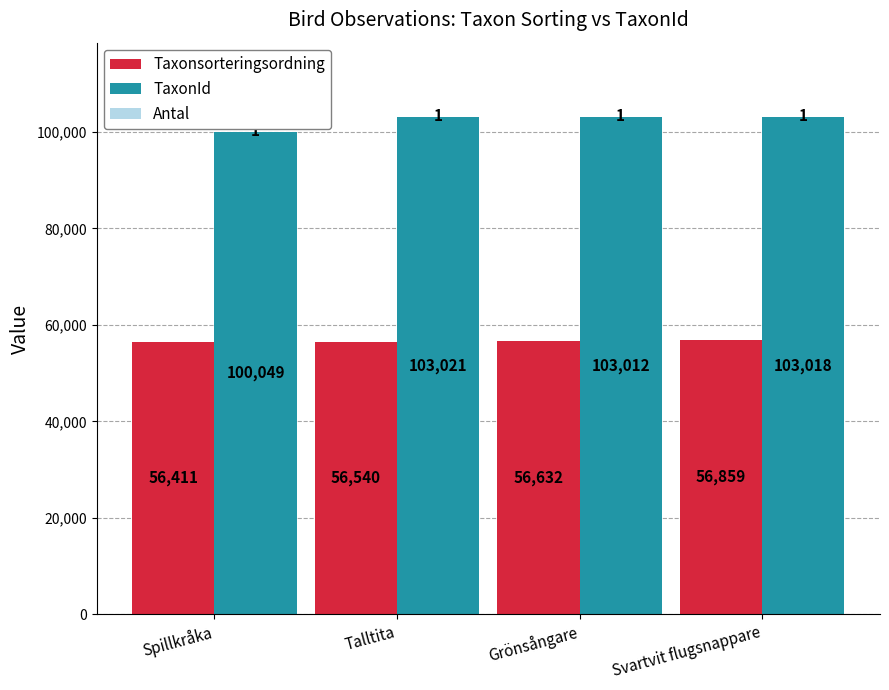

Between Grönsångare and Svartvit flugsnappare, which series saw the biggest shift?

Taxonsorteringsordning